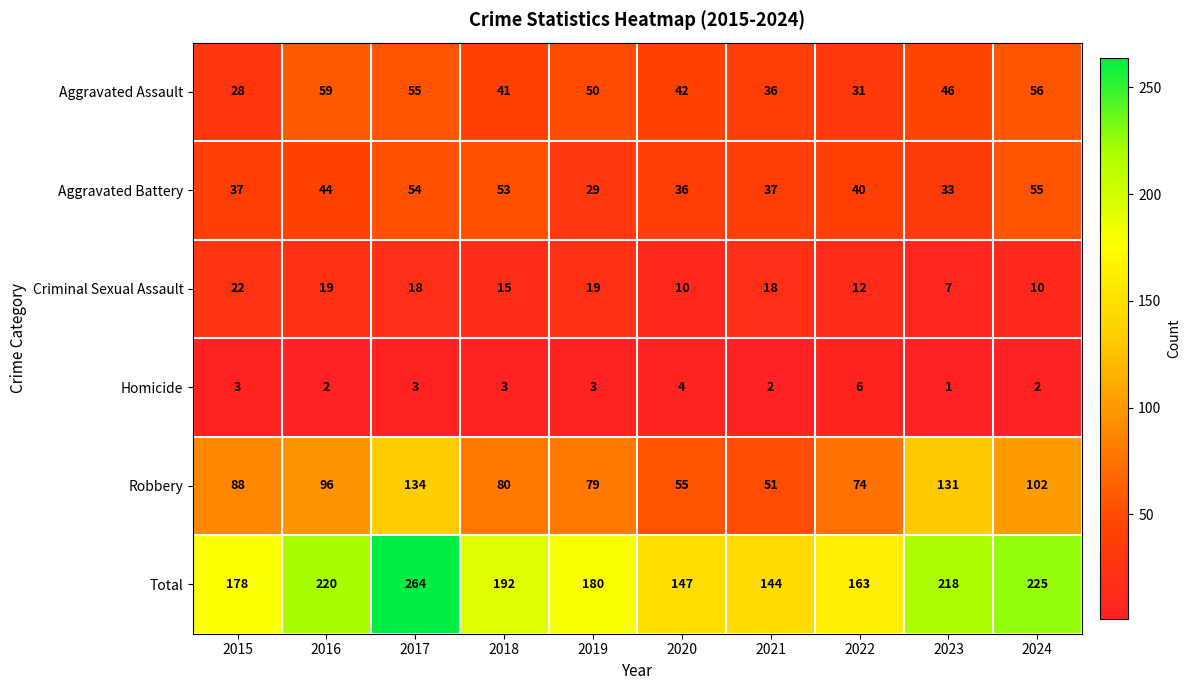

Is the value of Homicide at 2016 greater than the value of Total at 2015?

No